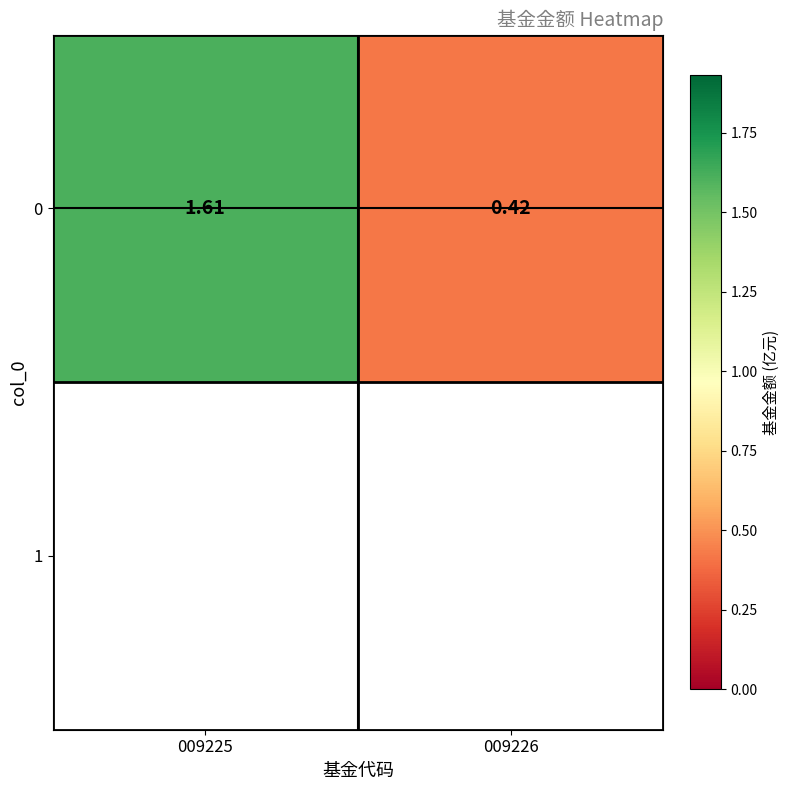

What is the difference between the values at 009226 and 009225?

1.2